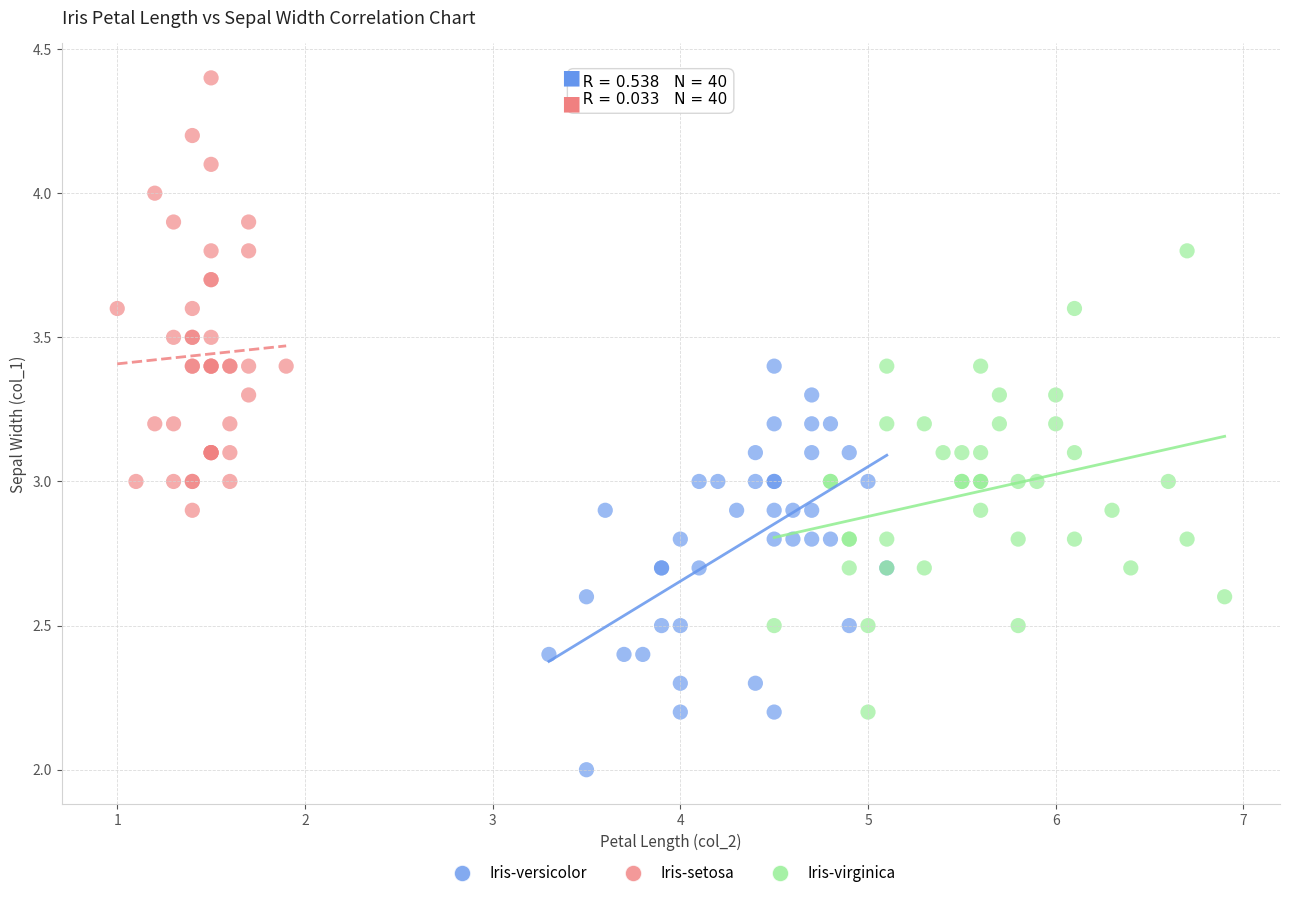

Which series reaches the maximum Y coordinate?

Iris-setosa